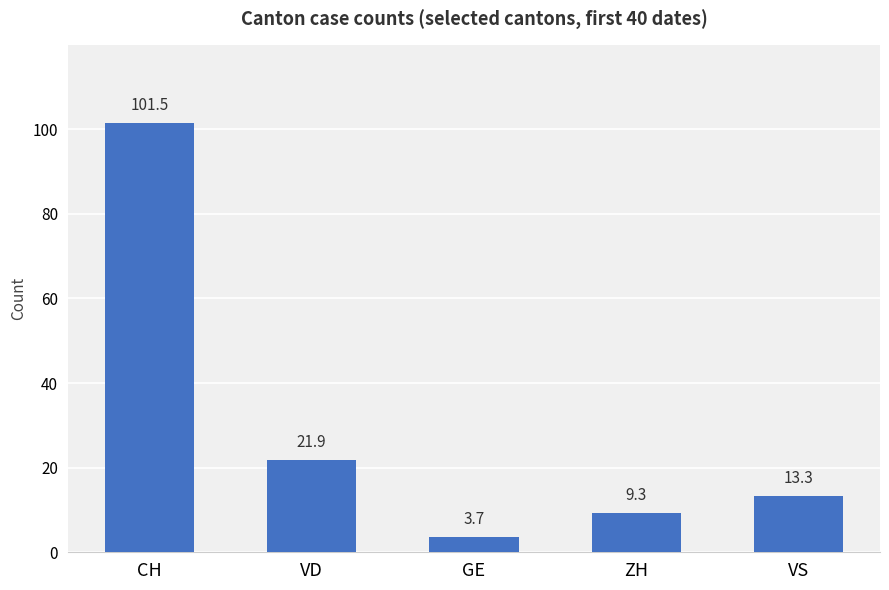

Where is the data nearest to the value 52?

VD